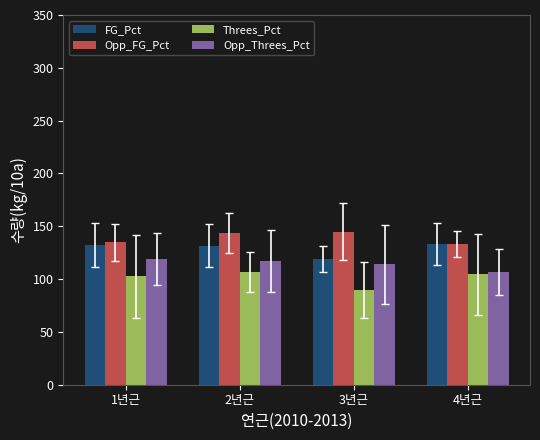

Which series changed the most between 2년근 and 4년근?

Opp_FG_Pct